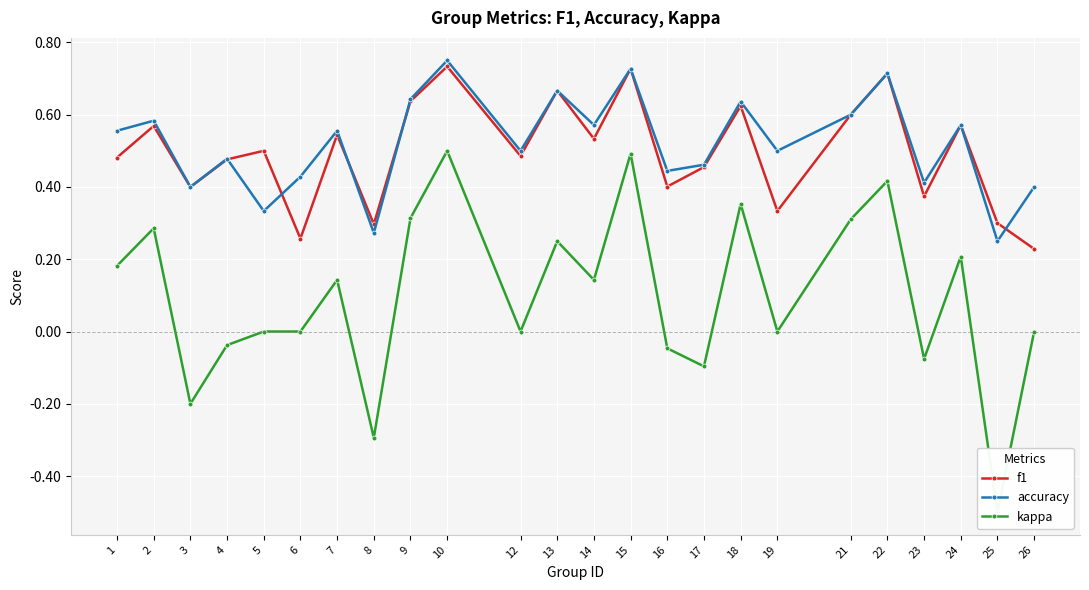

What is the difference between the second highest and minimum values in the f1 series?

0.5